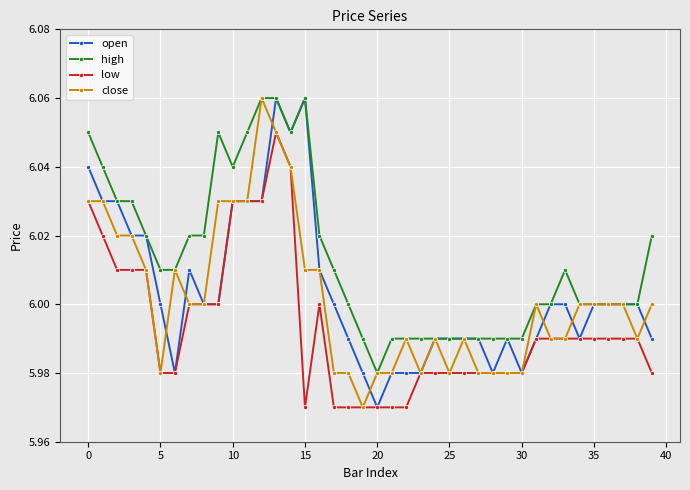

Which series has the largest total across all categories?

high